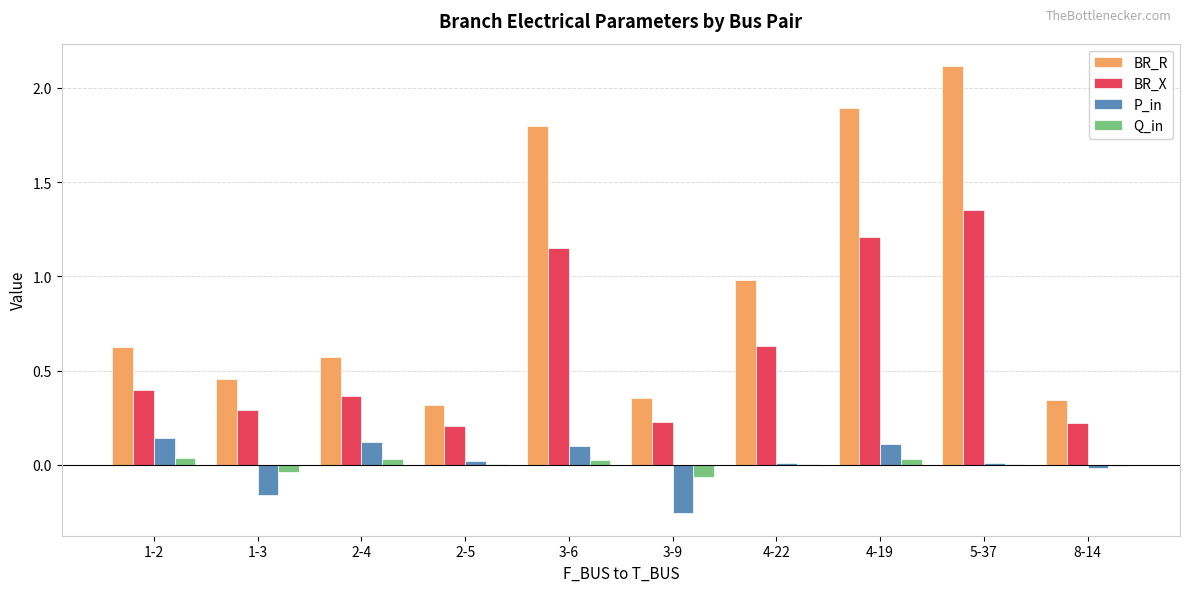

Which series has the widest spread of values?

BR_R